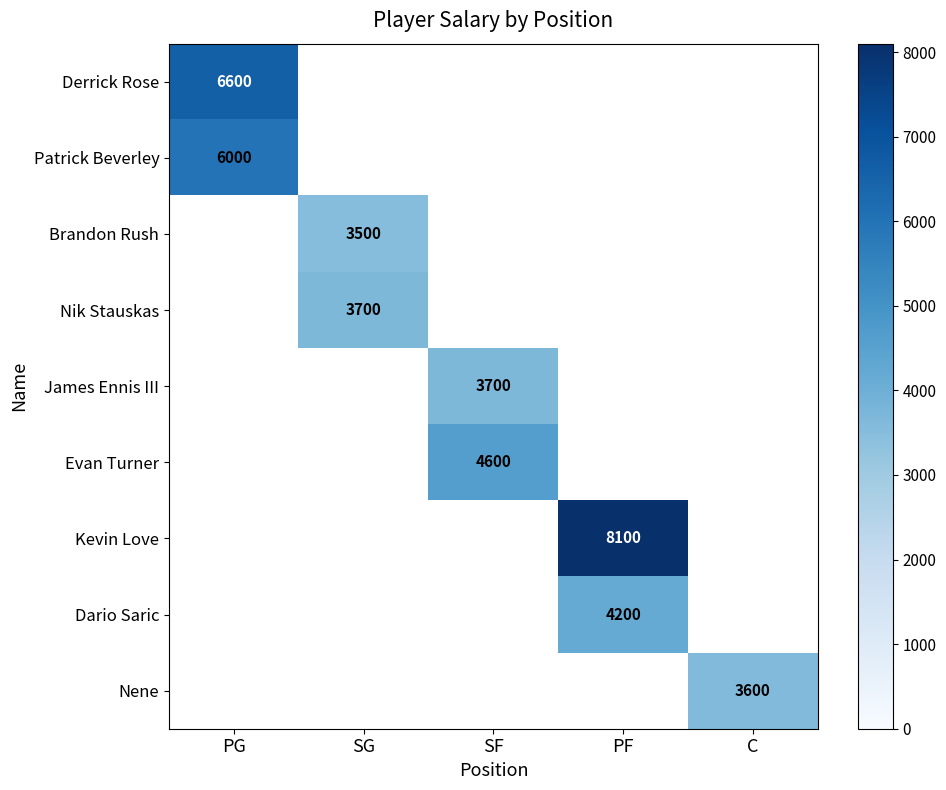

The Kevin Love series shows 8100 at PF. True or false?

True